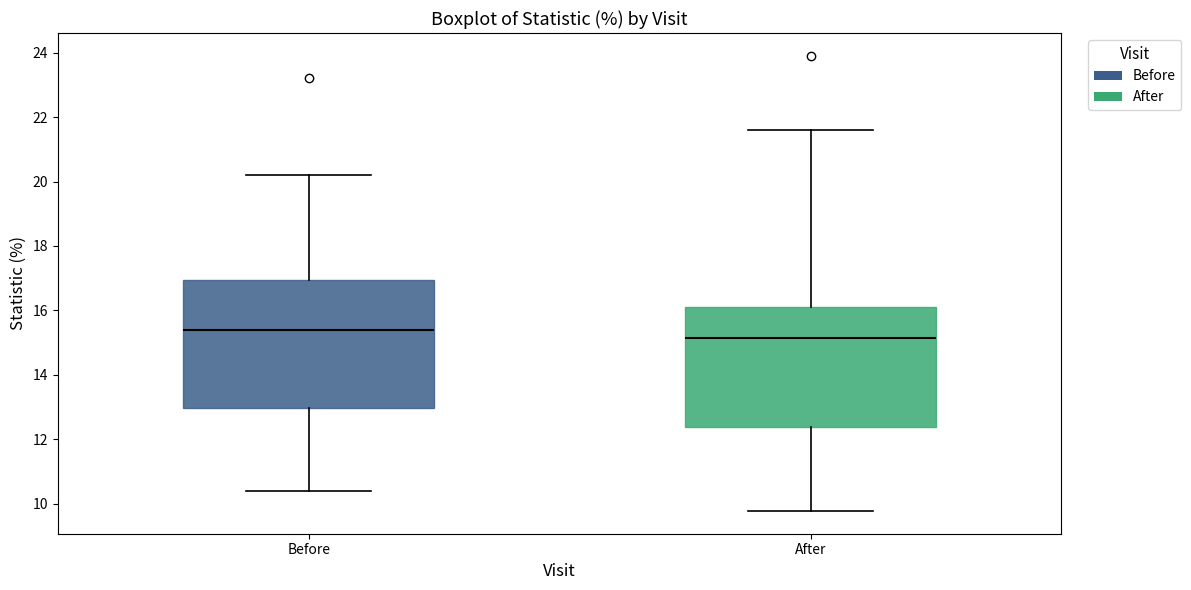

Which box's median line is the lowest?

After